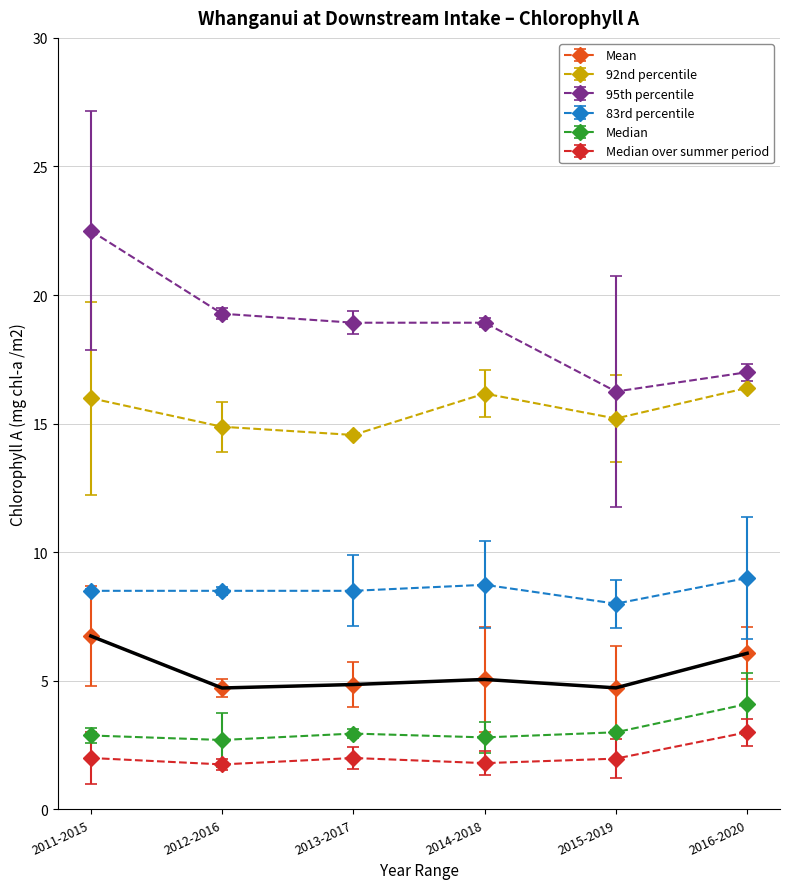

What are all the series names shown in the legend?

Mean, 92nd percentile, 95th percentile, 83rd percentile, Median, Median over summer period